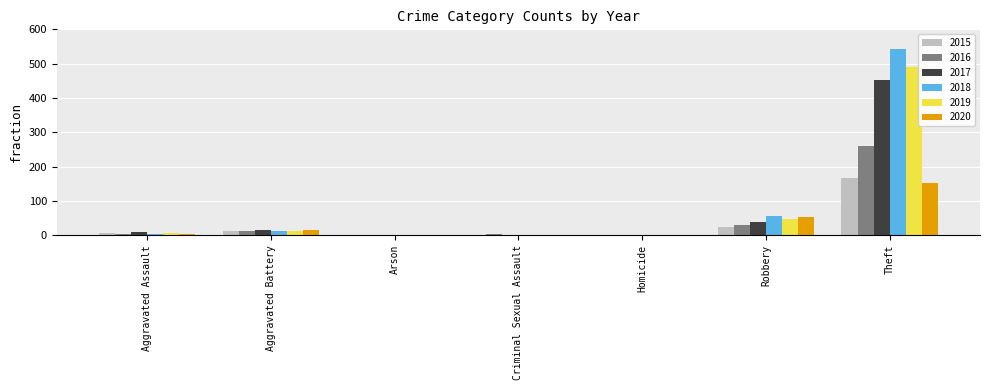

At which category is the sum across all series the highest?

Theft